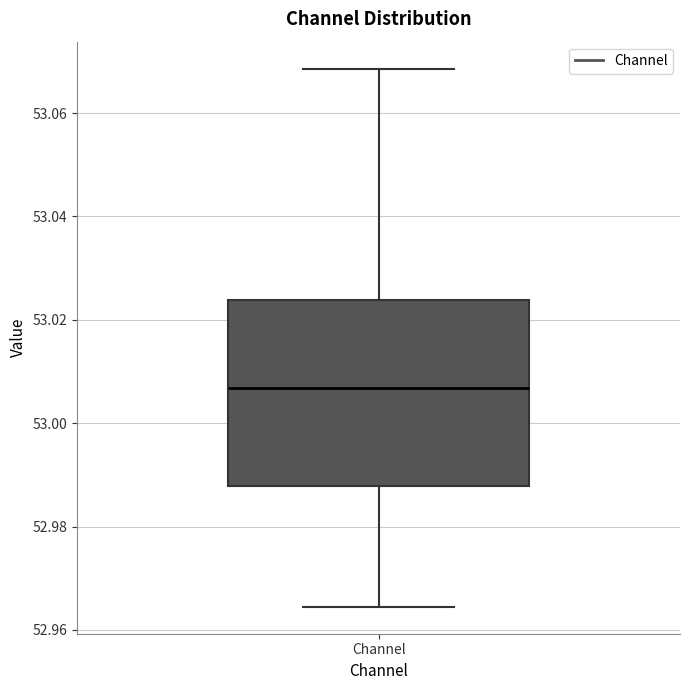

Transcribe this box plot: give where the median line is, the range the box spans, and where the two whiskers end, as read against the y-axis. The values are not printed on the chart, so give them approximately, as read against the axis.

median 53.006, box 52.988 to 53.024, whiskers 52.964 to 53.068